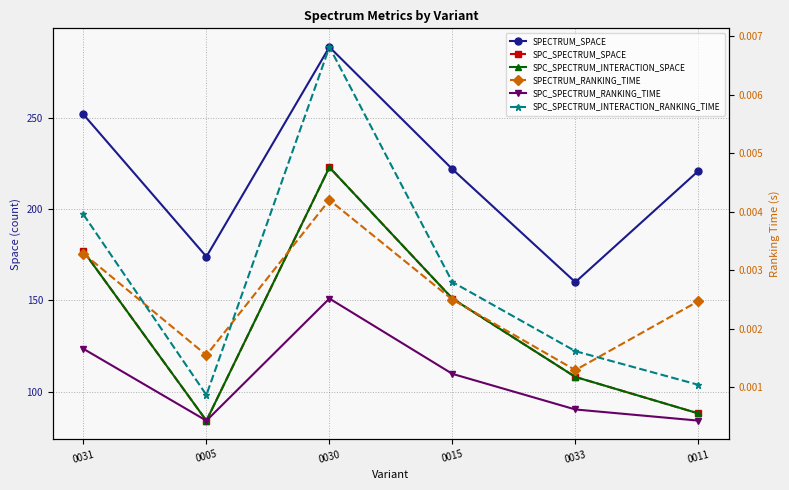

How many distinct data groups are displayed?

6